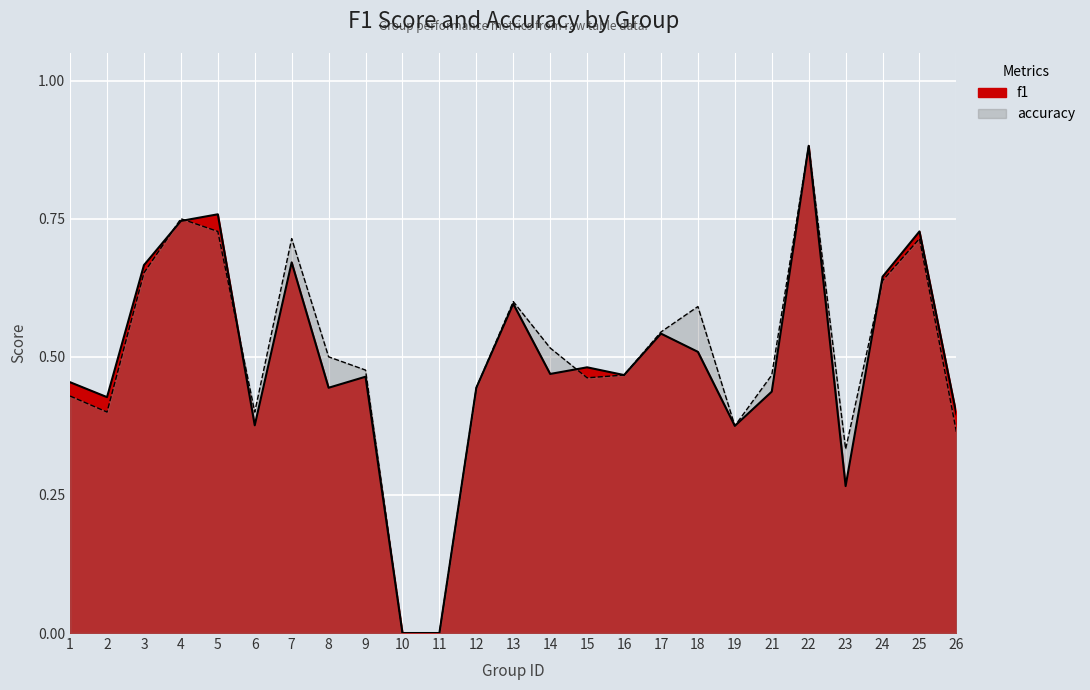

Which series has the largest range (max minus min)?

f1